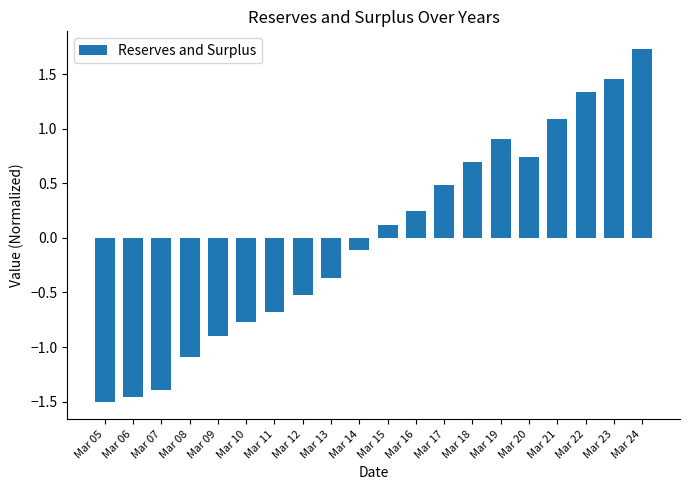

Which label corresponds to the smallest value in the chart?

Mar 05